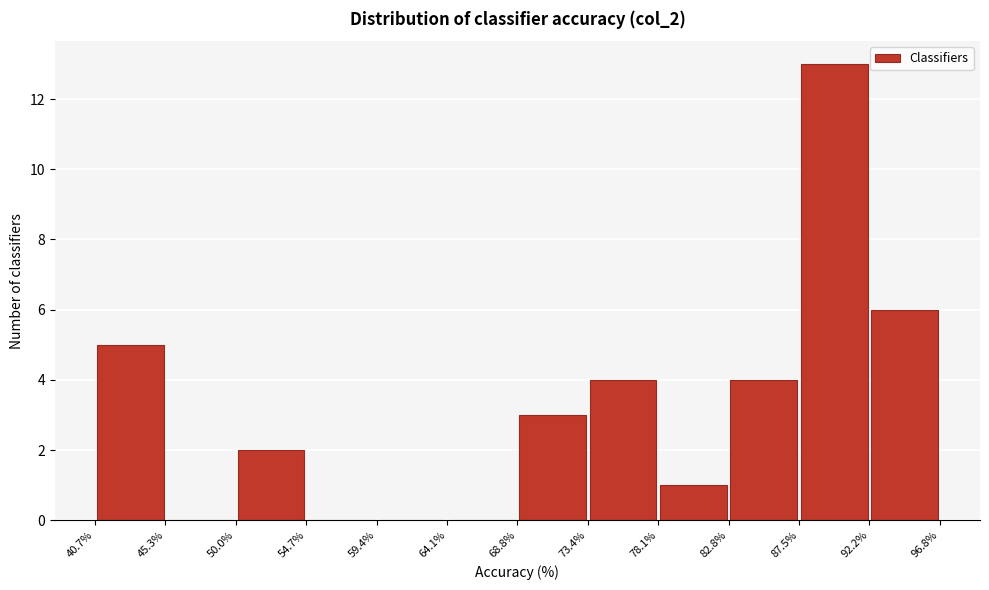

Reading left to right, list every bar in this chart as the range it spans on the x-axis followed by its height. The values are not printed on the chart, so give them approximately, as read against the axis.

40.7% to 45.3%: 5
45.3% to 50.0%: 0
50.0% to 54.7%: 2
54.7% to 59.4%: 0
59.4% to 64.1%: 0
64.1% to 68.8%: 0
68.8% to 73.4%: 3
73.4% to 78.1%: 4
78.1% to 82.8%: 1
82.8% to 87.5%: 4
87.5% to 92.2%: 13
92.2% to 96.8%: 6